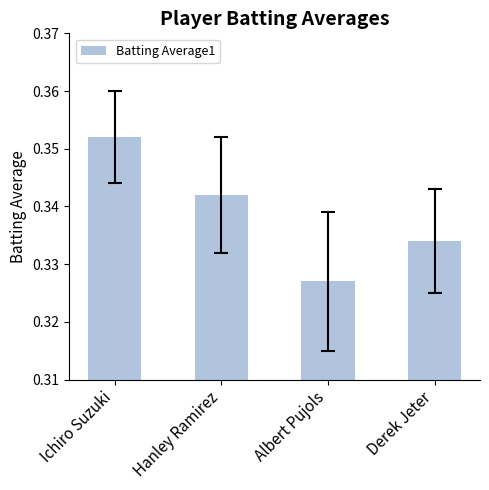

Rank the categories by value from highest to lowest.

Ichiro Suzuki, Hanley Ramirez, Derek Jeter, Albert Pujols